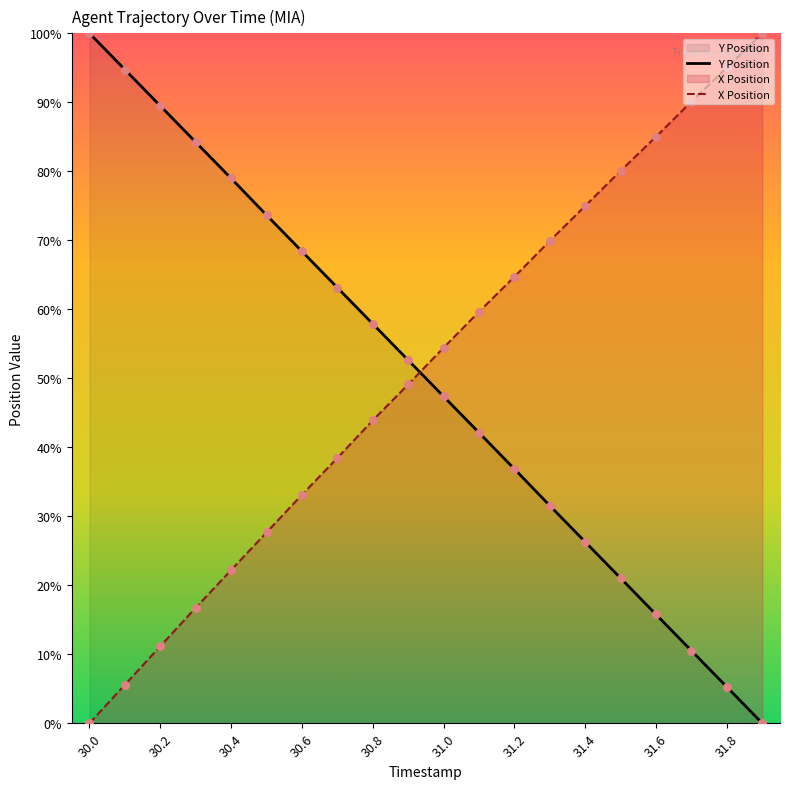

At which category is the sum across all series the highest?

31.0